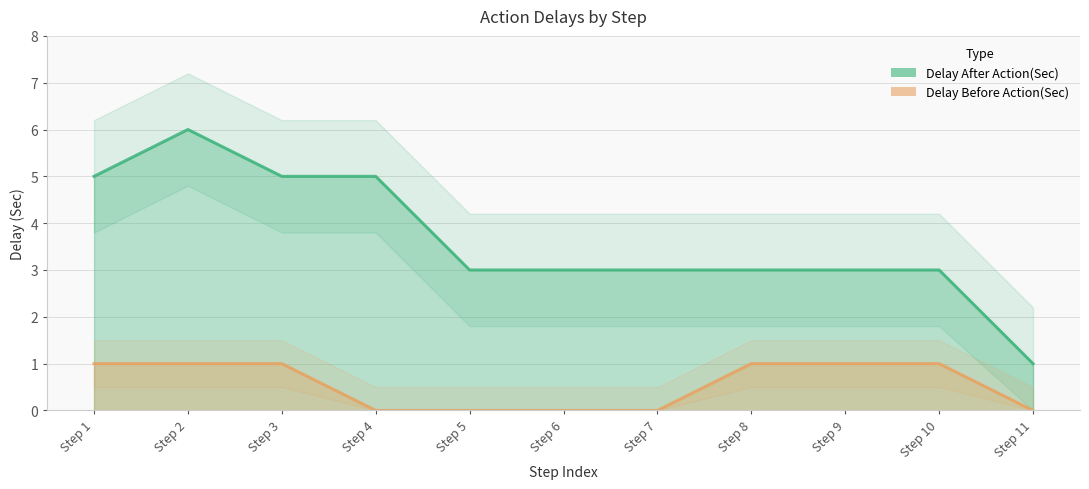

Reading right to left, extract all data points from this chart.

Delay After Action(Sec): Step 11=1	Step 10=3	Step 9=3	Step 8=3	Step 7=3	Step 6=3	Step 5=3	Step 4=5	Step 3=5	Step 2=6	Step 1=5
Delay Before Action(Sec): Step 11=0	Step 10=1	Step 9=1	Step 8=1	Step 7=0	Step 6=0	Step 5=0	Step 4=0	Step 3=1	Step 2=1	Step 1=1